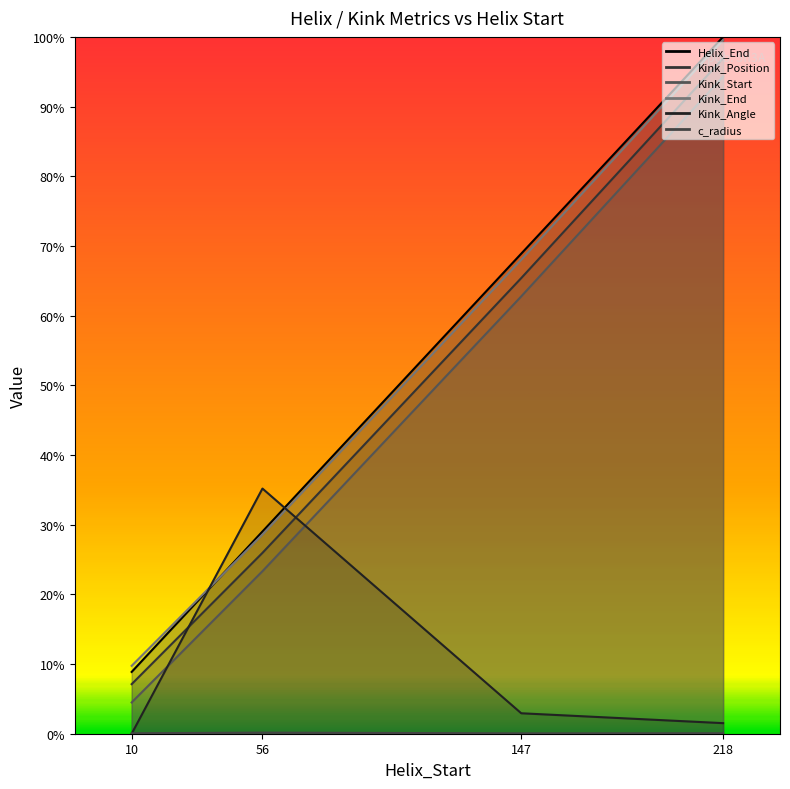

Count the number of categories in the chart.

4